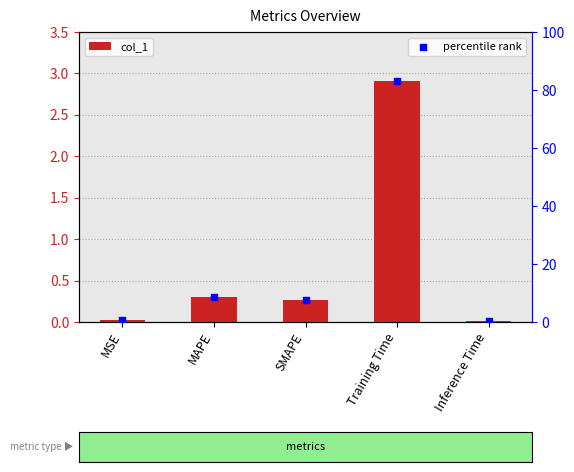

At how many categories does at least one series exceed 2?

3